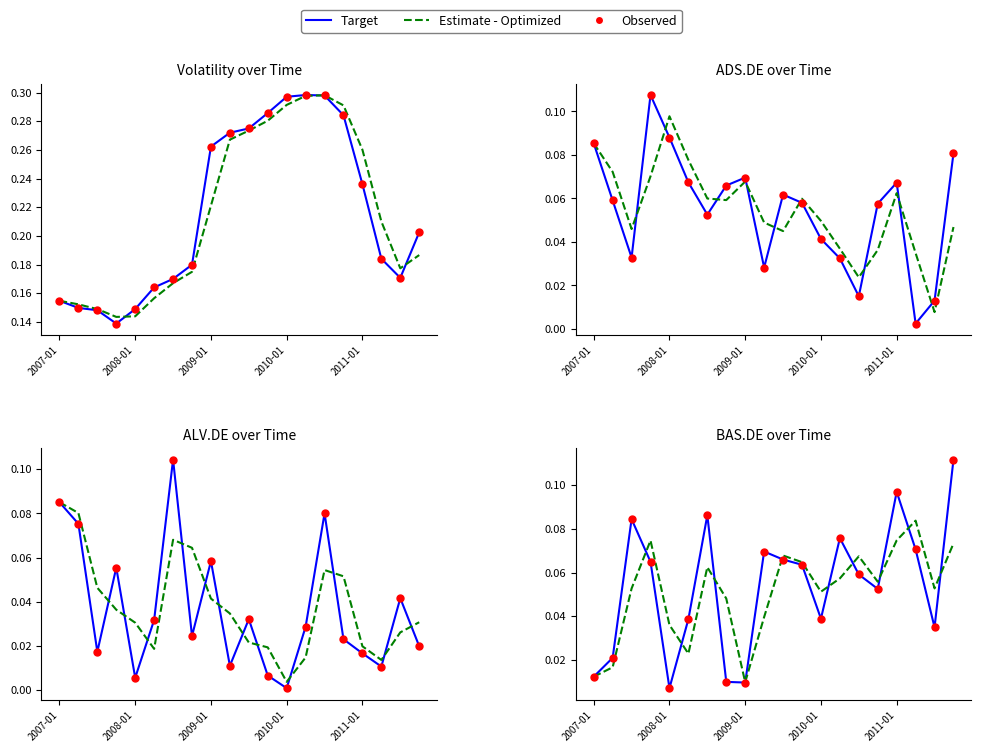

Which series has the largest Y range (max minus min)?

Target